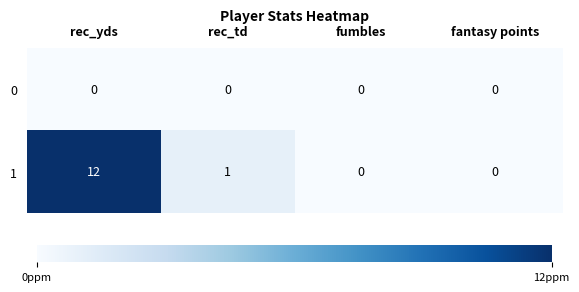

At which label is 1 closest to 6?

rec_td